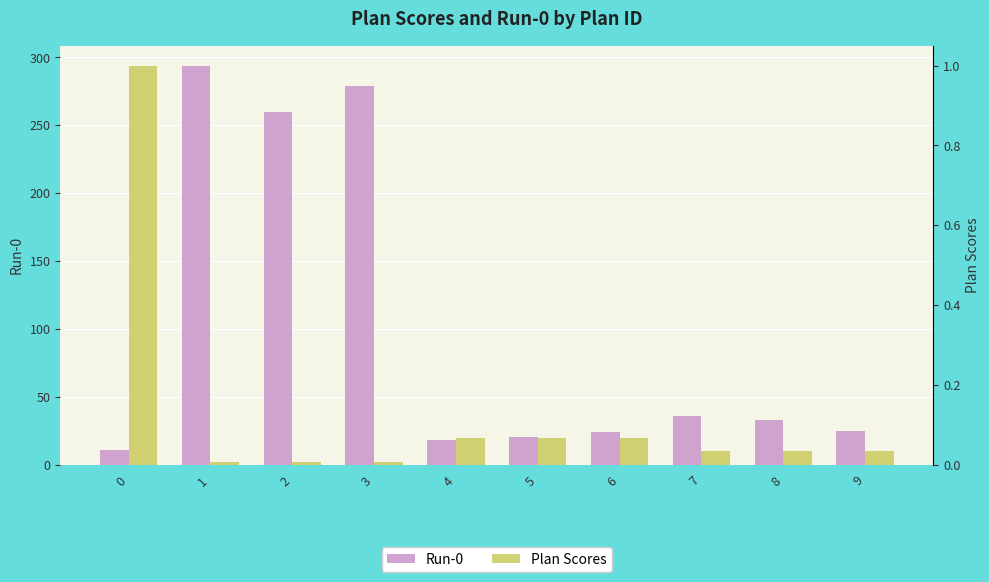

Which has a higher value, 7 or 2?

2